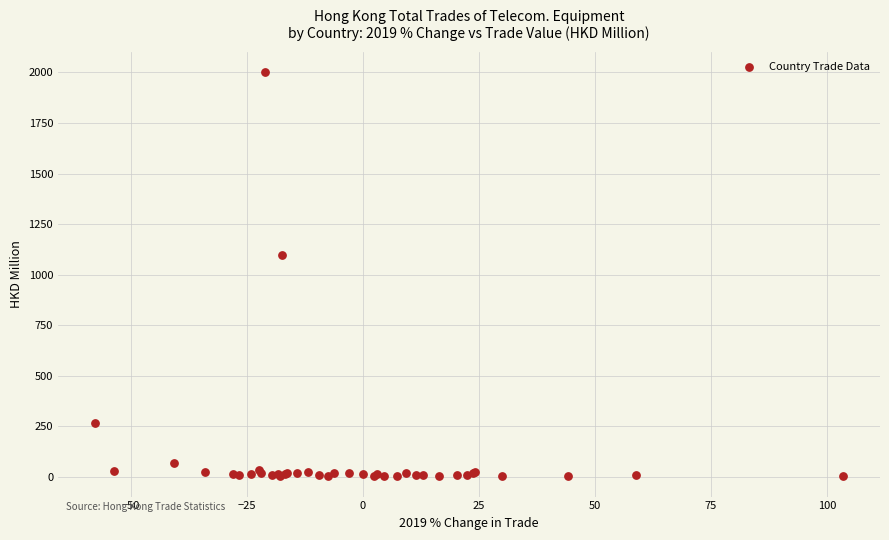

What Y value in the scatter plot is closest to 1001?

1097.7